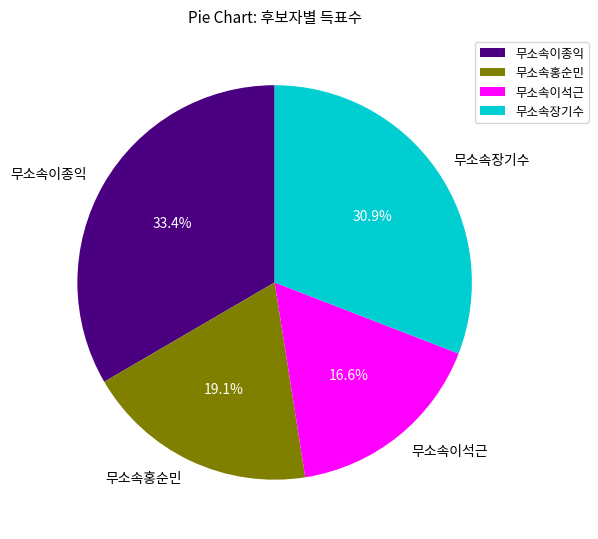

Does 무소속이종익 represent more than half of the total?

No